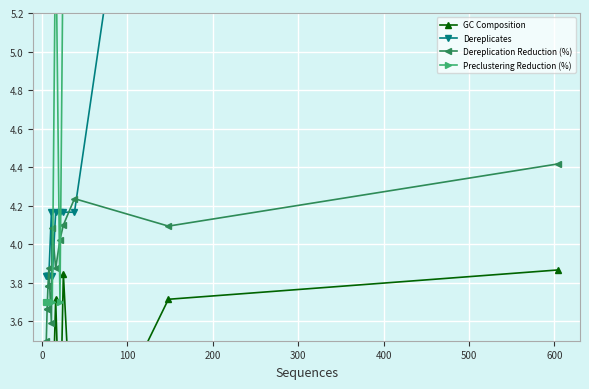

Reading left to right, list all the values displayed in this chart.

GC Composition: 3.9	3.7	2.7	3.8	3.0	3.7	3.1	3.1	3.3	3.0	3.1	3.1	3.0	3.3
Dereplicates: 6.8	7.5	4.2	4.2	4.2	4.2	3.8	4.2	3.8	3.8	3.8	3.8	3.8	3.8
Dereplication Reduction (%): 4.4	4.1	4.2	4.1	4.0	3.9	4.1	3.6	3.9	3.8	3.8	3.7	3.7	3.5
Preclustering Reduction (%): 6.9	7.4	5.7	5.7	3.7	5.7	3.7	3.7	3.7	3.7	3.7	3.7	3.7	3.7